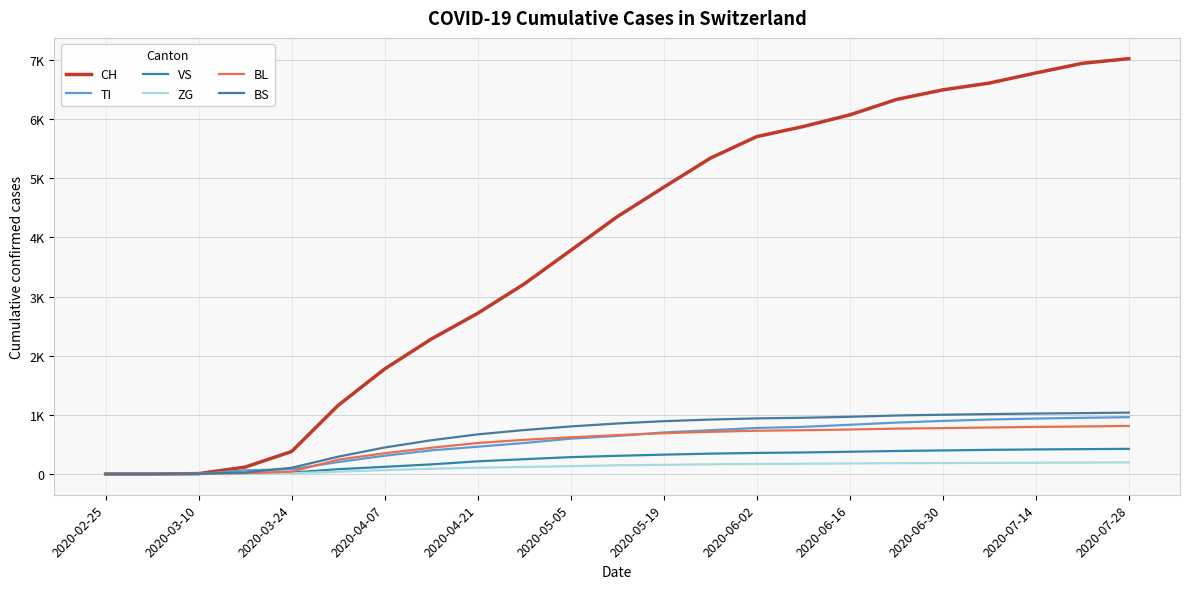

Does the chart have visible grid lines?

Yes